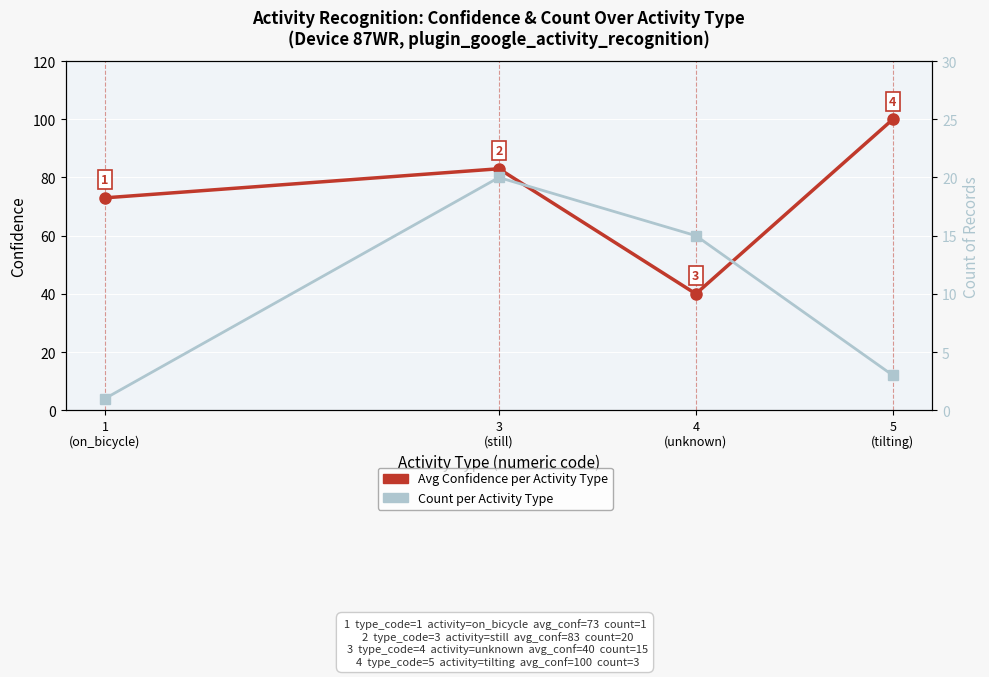

List the labels in order of Avg Confidence per Activity Type value, largest first.

5
(tilting), 3
(still), 1
(on_bicycle), 4
(unknown)